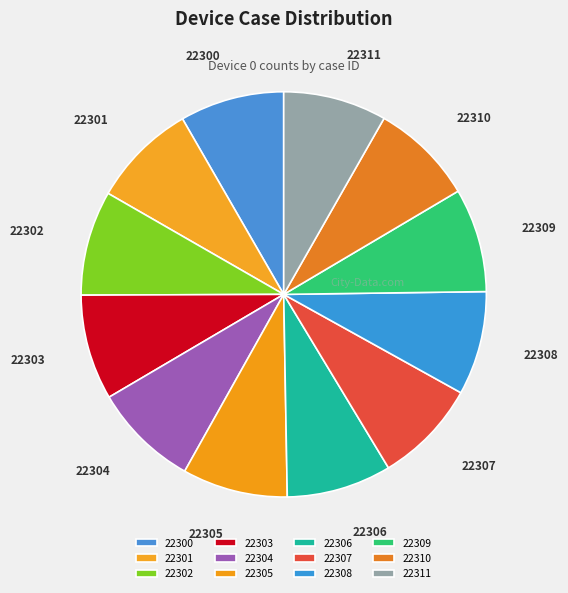

Which category has the biggest portion of the pie?

22303